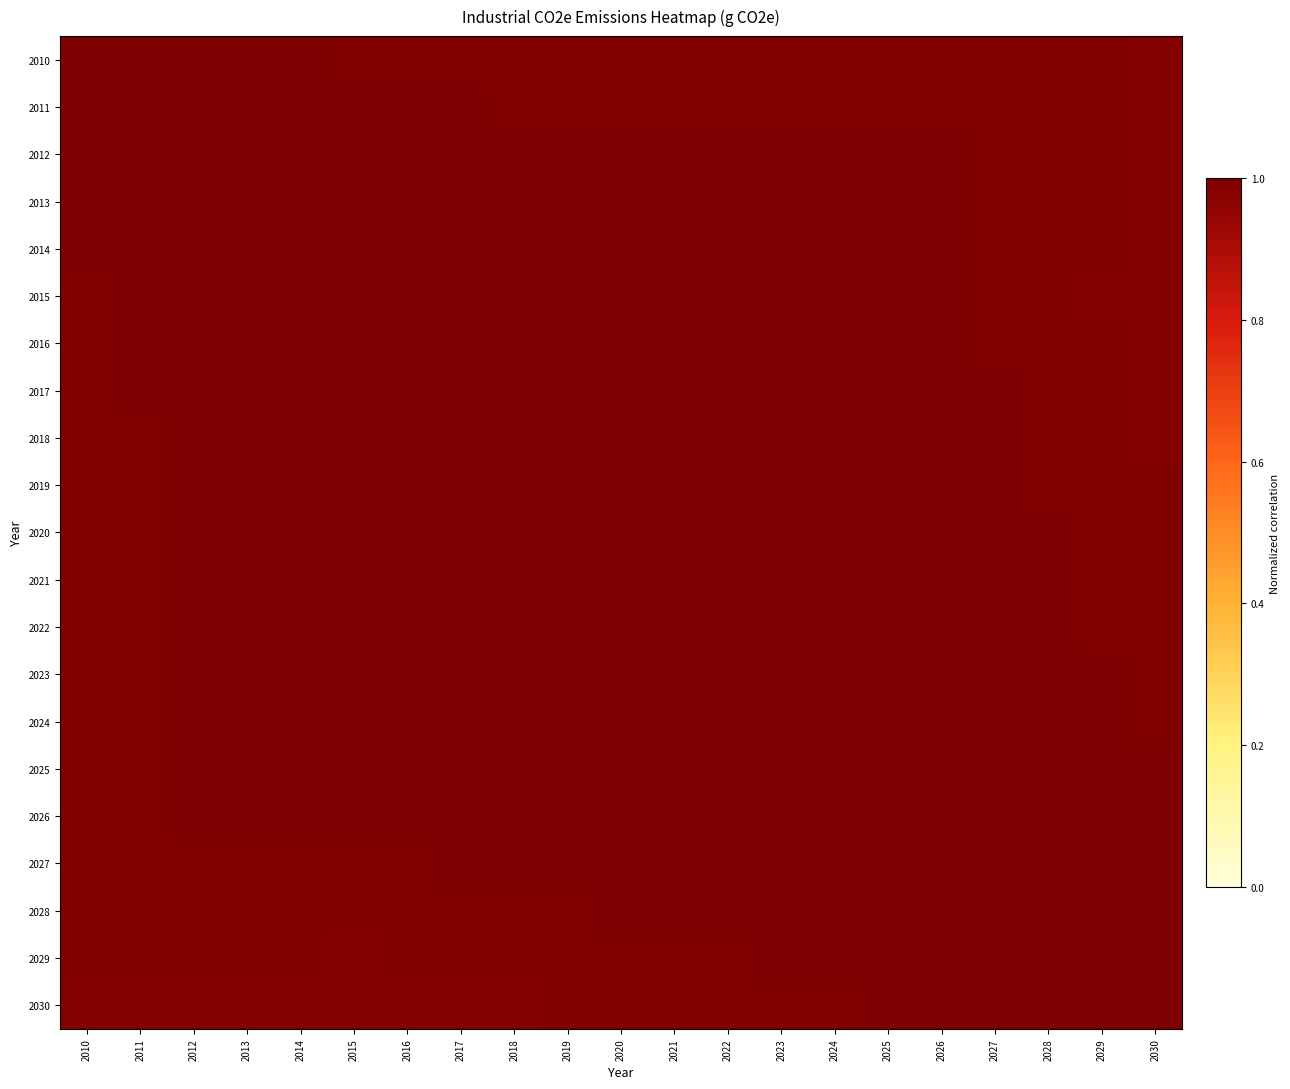

Reading right to left, transcribe all the data shown in this chart.

2010: 2030=1.0	2029=1.0	2028=1.0	2027=1.0	2026=1.0	2025=1.0	2024=1.0	2023=1.0	2022=1.0	2021=1.0	2020=1.0	2019=1.0	2018=1.0	2017=1.0	2016=1.0	2015=1.0	2014=1.0	2013=1.0	2012=1.0	2011=1.0	2010=1.0
2011: 2030=1.0	2029=1.0	2028=1.0	2027=1.0	2026=1.0	2025=1.0	2024=1.0	2023=1.0	2022=1.0	2021=1.0	2020=1.0	2019=1.0	2018=1.0	2017=1.0	2016=1.0	2015=1.0	2014=1.0	2013=1.0	2012=1.0	2011=1.0	2010=1.0
2012: 2030=1.0	2029=1.0	2028=1.0	2027=1.0	2026=1.0	2025=1.0	2024=1.0	2023=1.0	2022=1.0	2021=1.0	2020=1.0	2019=1.0	2018=1.0	2017=1.0	2016=1.0	2015=1.0	2014=1.0	2013=1.0	2012=1.0	2011=1.0	2010=1.0
2013: 2030=1.0	2029=1.0	2028=1.0	2027=1.0	2026=1.0	2025=1.0	2024=1.0	2023=1.0	2022=1.0	2021=1.0	2020=1.0	2019=1.0	2018=1.0	2017=1.0	2016=1.0	2015=1.0	2014=1.0	2013=1.0	2012=1.0	2011=1.0	2010=1.0
2014: 2030=1.0	2029=1.0	2028=1.0	2027=1.0	2026=1.0	2025=1.0	2024=1.0	2023=1.0	2022=1.0	2021=1.0	2020=1.0	2019=1.0	2018=1.0	2017=1.0	2016=1.0	2015=1.0	2014=1.0	2013=1.0	2012=1.0	2011=1.0	2010=1.0
2015: 2030=1.0	2029=1.0	2028=1.0	2027=1.0	2026=1.0	2025=1.0	2024=1.0	2023=1.0	2022=1.0	2021=1.0	2020=1.0	2019=1.0	2018=1.0	2017=1.0	2016=1.0	2015=1.0	2014=1.0	2013=1.0	2012=1.0	2011=1.0	2010=1.0
2016: 2030=1.0	2029=1.0	2028=1.0	2027=1.0	2026=1.0	2025=1.0	2024=1.0	2023=1.0	2022=1.0	2021=1.0	2020=1.0	2019=1.0	2018=1.0	2017=1.0	2016=1.0	2015=1.0	2014=1.0	2013=1.0	2012=1.0	2011=1.0	2010=1.0
2017: 2030=1.0	2029=1.0	2028=1.0	2027=1.0	2026=1.0	2025=1.0	2024=1.0	2023=1.0	2022=1.0	2021=1.0	2020=1.0	2019=1.0	2018=1.0	2017=1.0	2016=1.0	2015=1.0	2014=1.0	2013=1.0	2012=1.0	2011=1.0	2010=1.0
2018: 2030=1.0	2029=1.0	2028=1.0	2027=1.0	2026=1.0	2025=1.0	2024=1.0	2023=1.0	2022=1.0	2021=1.0	2020=1.0	2019=1.0	2018=1.0	2017=1.0	2016=1.0	2015=1.0	2014=1.0	2013=1.0	2012=1.0	2011=1.0	2010=1.0
2019: 2030=1.0	2029=1.0	2028=1.0	2027=1.0	2026=1.0	2025=1.0	2024=1.0	2023=1.0	2022=1.0	2021=1.0	2020=1.0	2019=1.0	2018=1.0	2017=1.0	2016=1.0	2015=1.0	2014=1.0	2013=1.0	2012=1.0	2011=1.0	2010=1.0
2020: 2030=1.0	2029=1.0	2028=1.0	2027=1.0	2026=1.0	2025=1.0	2024=1.0	2023=1.0	2022=1.0	2021=1.0	2020=1.0	2019=1.0	2018=1.0	2017=1.0	2016=1.0	2015=1.0	2014=1.0	2013=1.0	2012=1.0	2011=1.0	2010=1.0
2021: 2030=1.0	2029=1.0	2028=1.0	2027=1.0	2026=1.0	2025=1.0	2024=1.0	2023=1.0	2022=1.0	2021=1.0	2020=1.0	2019=1.0	2018=1.0	2017=1.0	2016=1.0	2015=1.0	2014=1.0	2013=1.0	2012=1.0	2011=1.0	2010=1.0
2022: 2030=1.0	2029=1.0	2028=1.0	2027=1.0	2026=1.0	2025=1.0	2024=1.0	2023=1.0	2022=1.0	2021=1.0	2020=1.0	2019=1.0	2018=1.0	2017=1.0	2016=1.0	2015=1.0	2014=1.0	2013=1.0	2012=1.0	2011=1.0	2010=1.0
2023: 2030=1.0	2029=1.0	2028=1.0	2027=1.0	2026=1.0	2025=1.0	2024=1.0	2023=1.0	2022=1.0	2021=1.0	2020=1.0	2019=1.0	2018=1.0	2017=1.0	2016=1.0	2015=1.0	2014=1.0	2013=1.0	2012=1.0	2011=1.0	2010=1.0
2024: 2030=1.0	2029=1.0	2028=1.0	2027=1.0	2026=1.0	2025=1.0	2024=1.0	2023=1.0	2022=1.0	2021=1.0	2020=1.0	2019=1.0	2018=1.0	2017=1.0	2016=1.0	2015=1.0	2014=1.0	2013=1.0	2012=1.0	2011=1.0	2010=1.0
2025: 2030=1.0	2029=1.0	2028=1.0	2027=1.0	2026=1.0	2025=1.0	2024=1.0	2023=1.0	2022=1.0	2021=1.0	2020=1.0	2019=1.0	2018=1.0	2017=1.0	2016=1.0	2015=1.0	2014=1.0	2013=1.0	2012=1.0	2011=1.0	2010=1.0
2026: 2030=1.0	2029=1.0	2028=1.0	2027=1.0	2026=1.0	2025=1.0	2024=1.0	2023=1.0	2022=1.0	2021=1.0	2020=1.0	2019=1.0	2018=1.0	2017=1.0	2016=1.0	2015=1.0	2014=1.0	2013=1.0	2012=1.0	2011=1.0	2010=1.0
2027: 2030=1.0	2029=1.0	2028=1.0	2027=1.0	2026=1.0	2025=1.0	2024=1.0	2023=1.0	2022=1.0	2021=1.0	2020=1.0	2019=1.0	2018=1.0	2017=1.0	2016=1.0	2015=1.0	2014=1.0	2013=1.0	2012=1.0	2011=1.0	2010=1.0
2028: 2030=1.0	2029=1.0	2028=1.0	2027=1.0	2026=1.0	2025=1.0	2024=1.0	2023=1.0	2022=1.0	2021=1.0	2020=1.0	2019=1.0	2018=1.0	2017=1.0	2016=1.0	2015=1.0	2014=1.0	2013=1.0	2012=1.0	2011=1.0	2010=1.0
2029: 2030=1.0	2029=1.0	2028=1.0	2027=1.0	2026=1.0	2025=1.0	2024=1.0	2023=1.0	2022=1.0	2021=1.0	2020=1.0	2019=1.0	2018=1.0	2017=1.0	2016=1.0	2015=1.0	2014=1.0	2013=1.0	2012=1.0	2011=1.0	2010=1.0
2030: 2030=1.0	2029=1.0	2028=1.0	2027=1.0	2026=1.0	2025=1.0	2024=1.0	2023=1.0	2022=1.0	2021=1.0	2020=1.0	2019=1.0	2018=1.0	2017=1.0	2016=1.0	2015=1.0	2014=1.0	2013=1.0	2012=1.0	2011=1.0	2010=1.0